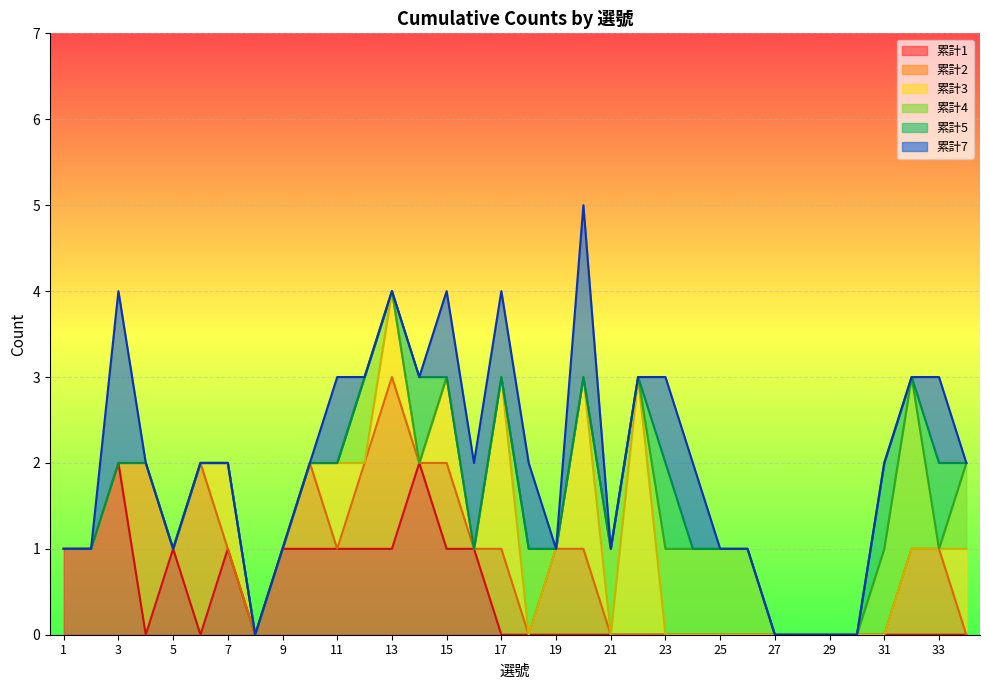

True or false: 累計7 has more than 1 interior local peaks.

True